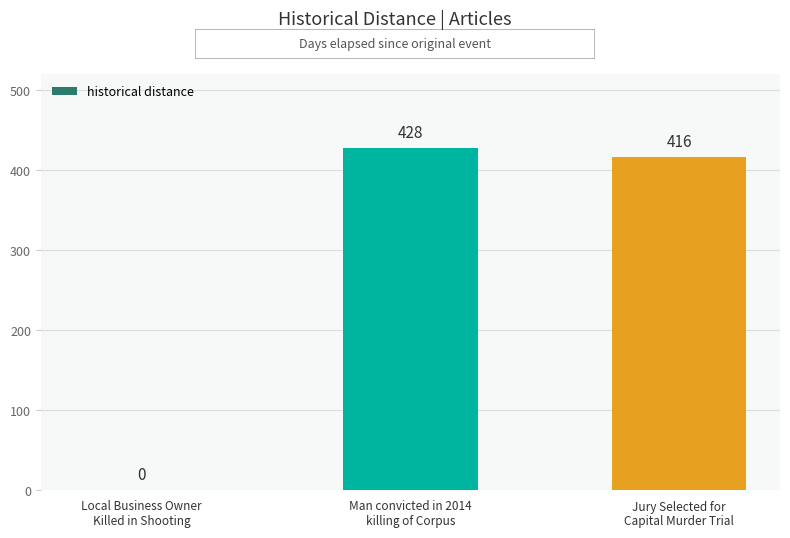

How many positive values are there?

2